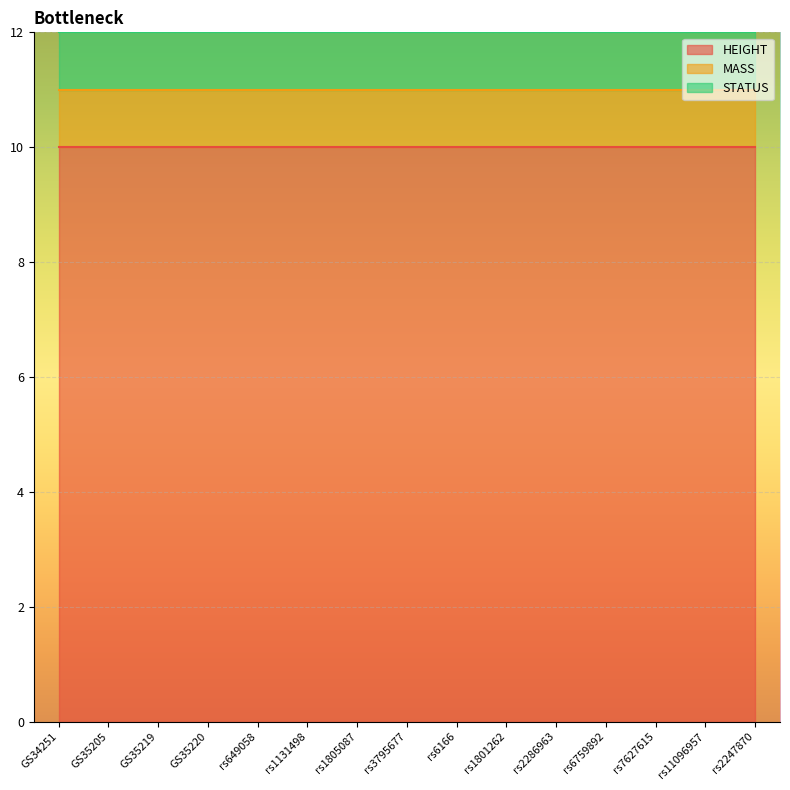

Read the MASS value at rs6759892.

1